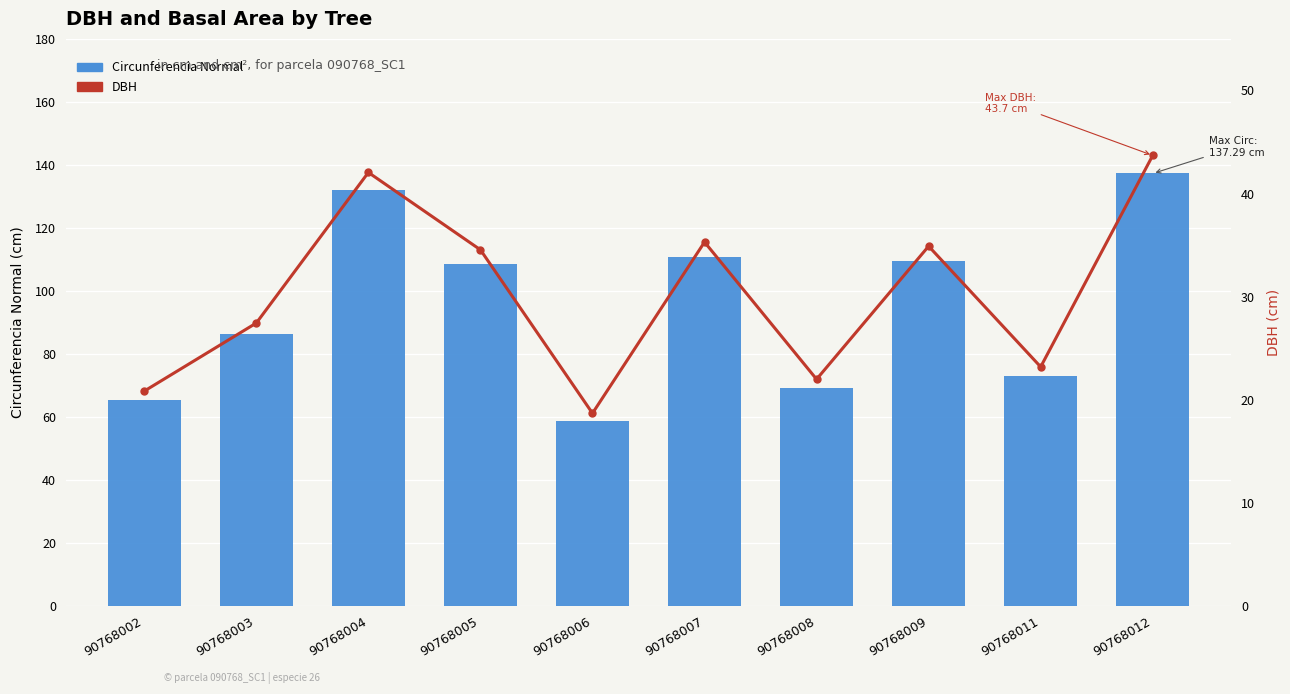

Between 90768004 and 90768005, which series saw the biggest shift?

Circunferencia Normal